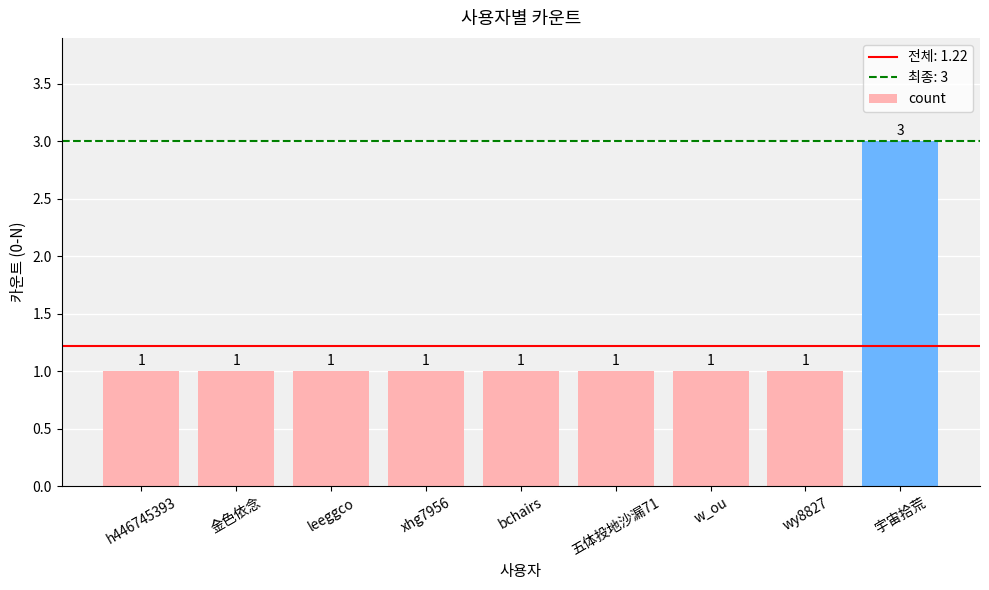

Is it true that the value at leeggco is 0?

False